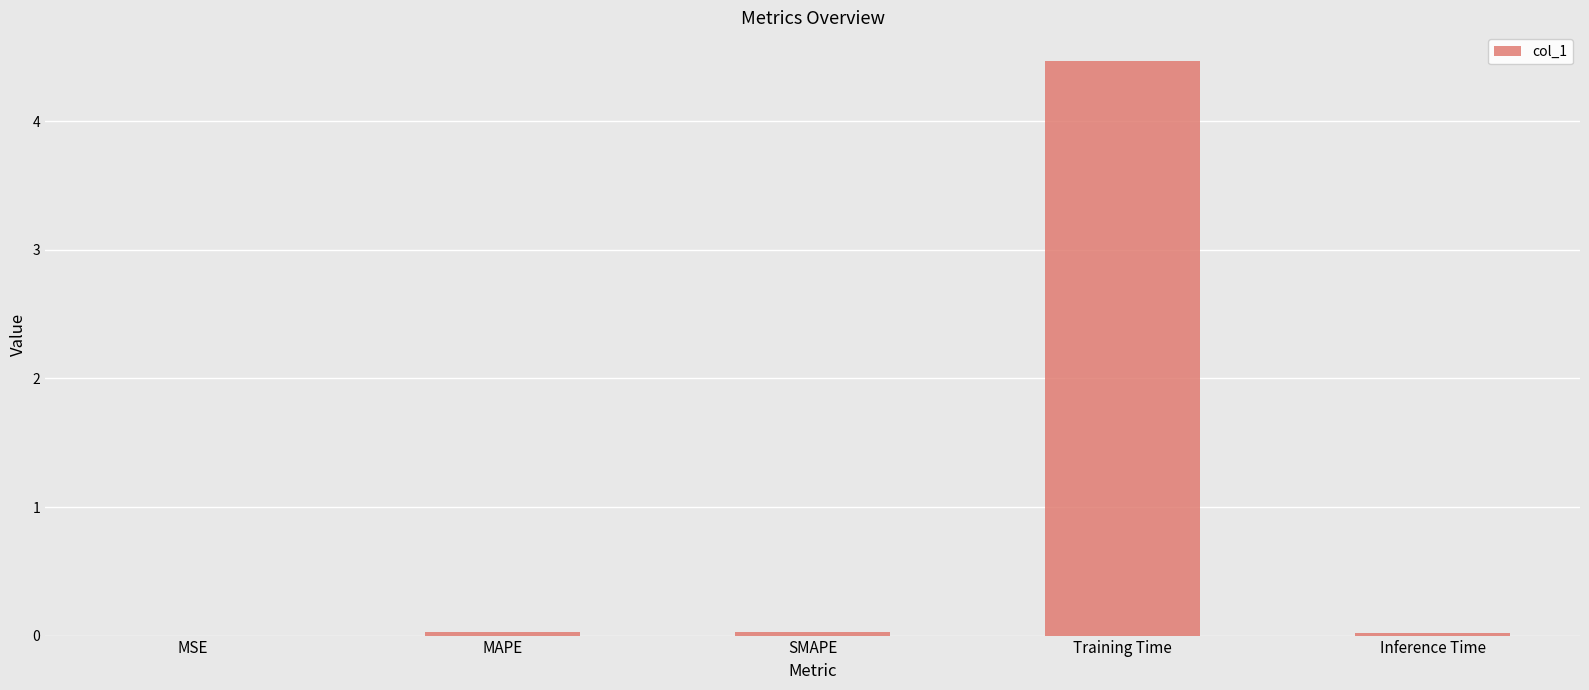

What is the sum of all values?

4.5